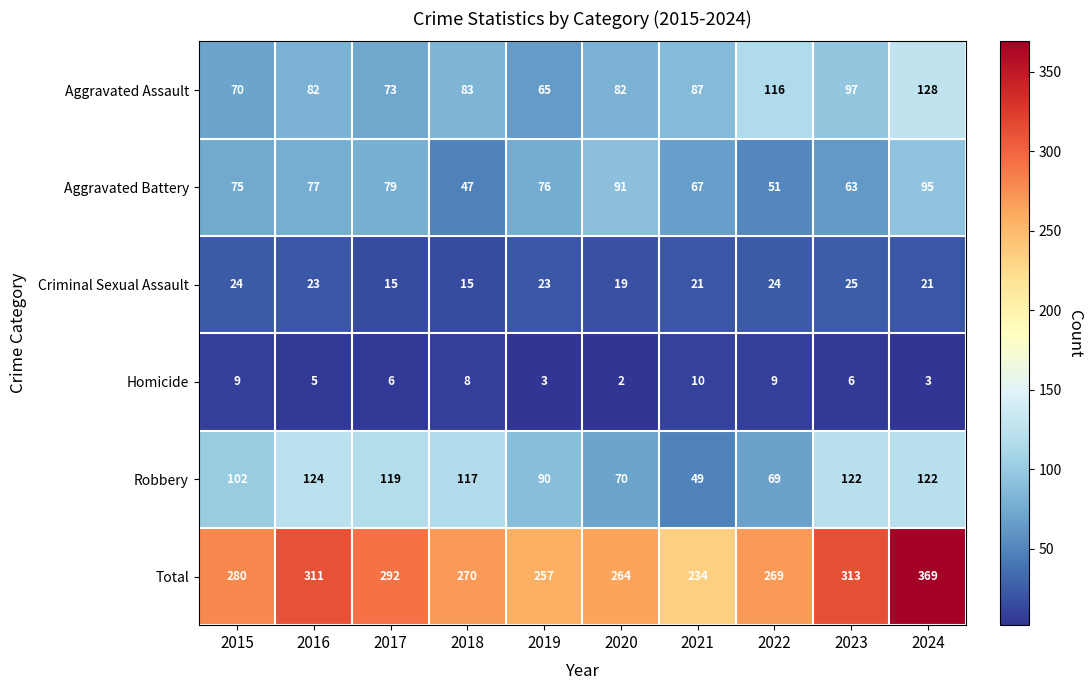

Rank the series at 2019 from highest to lowest value.

Total, Robbery, Aggravated Battery, Aggravated Assault, Criminal Sexual Assault, Homicide